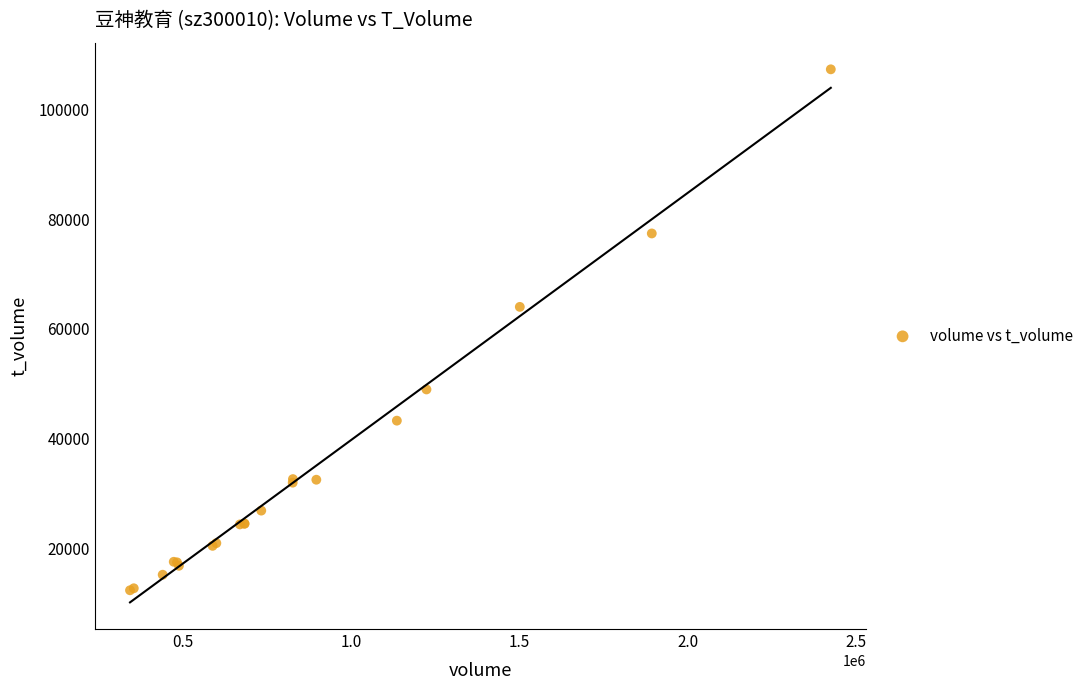

What Y value in the scatter plot is closest to 59828?

64007